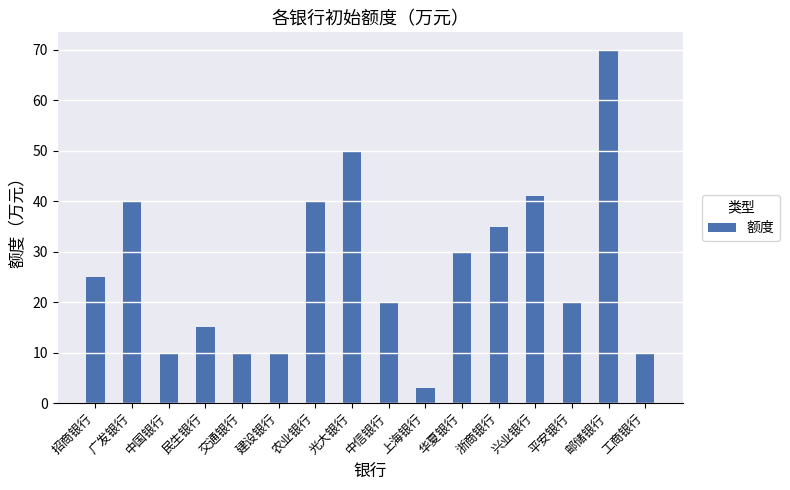

What is the difference between the second highest and second lowest values?

40.3